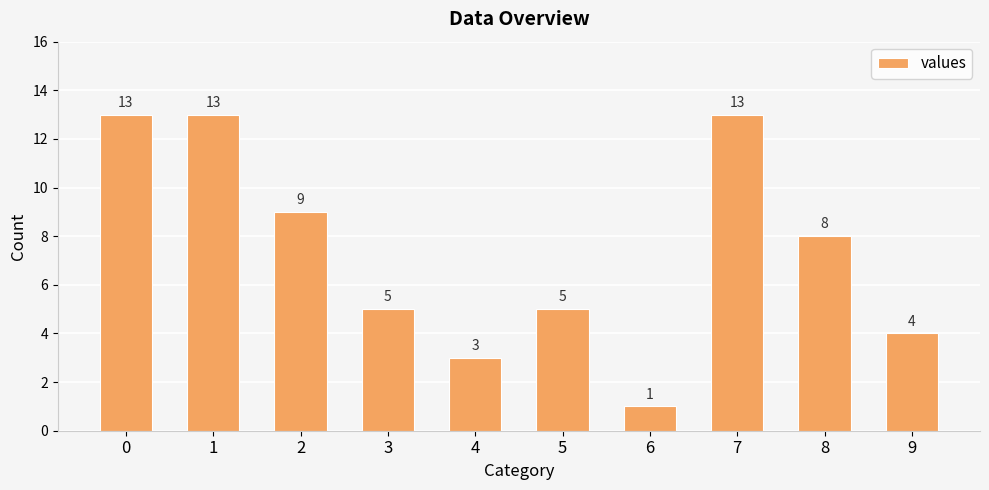

Count the number of categories in the chart.

10